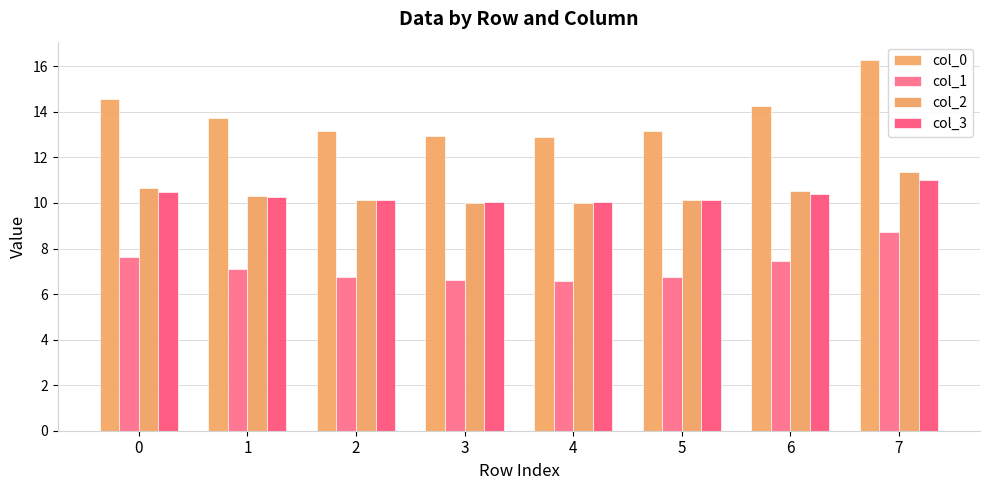

What is the difference between the second highest and second lowest values in the col_0 series?

1.6